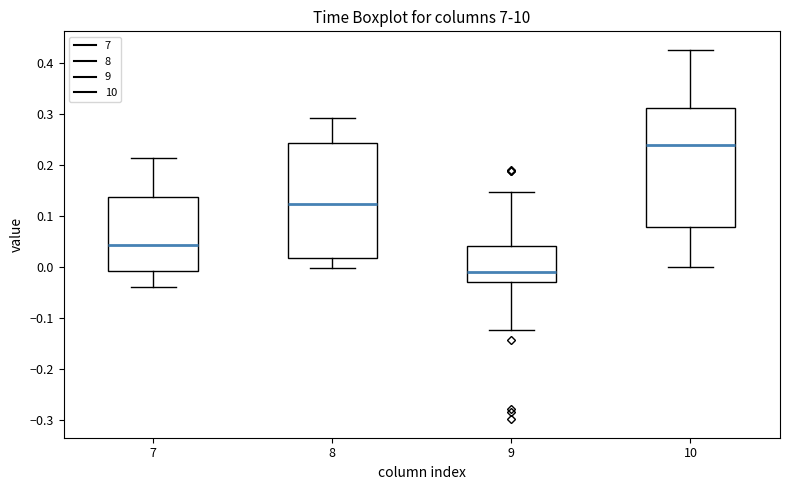

Which box has the highest median line?

10